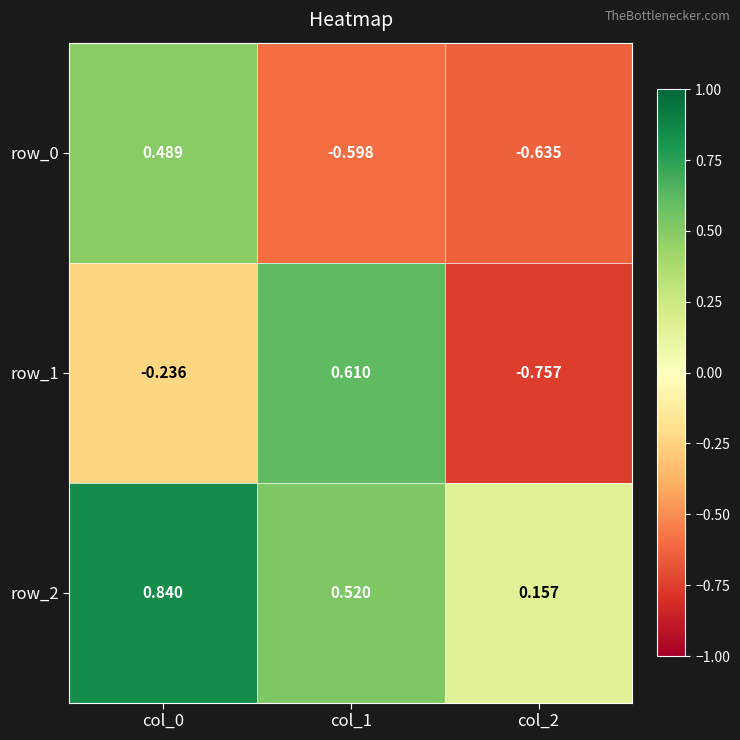

Where is row_2 nearest to the value 0?

col_2